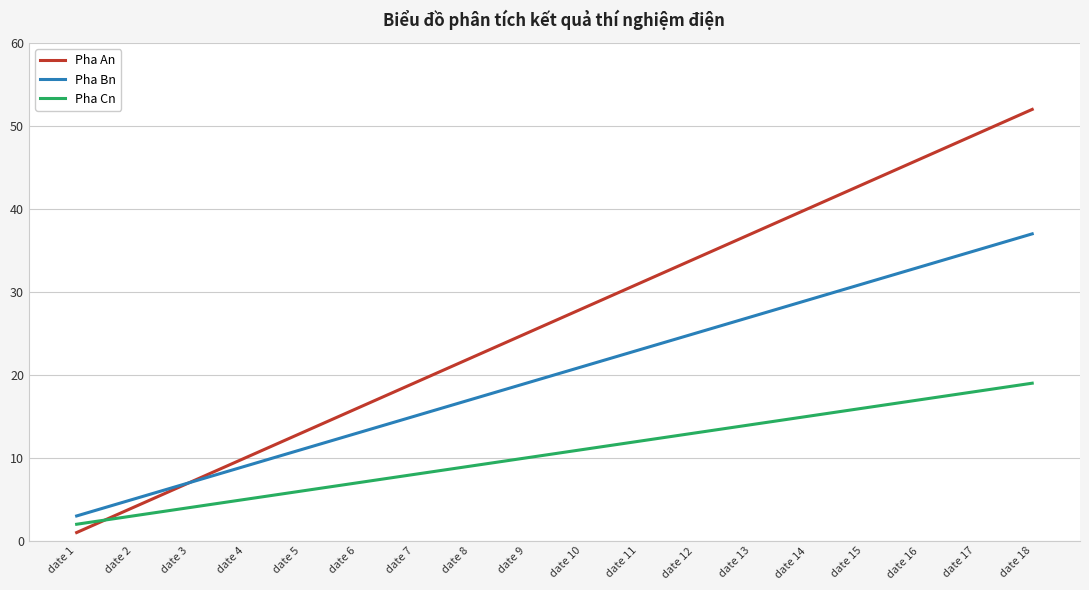

Is it true that Pha Bn equals 34 at date 11?

False